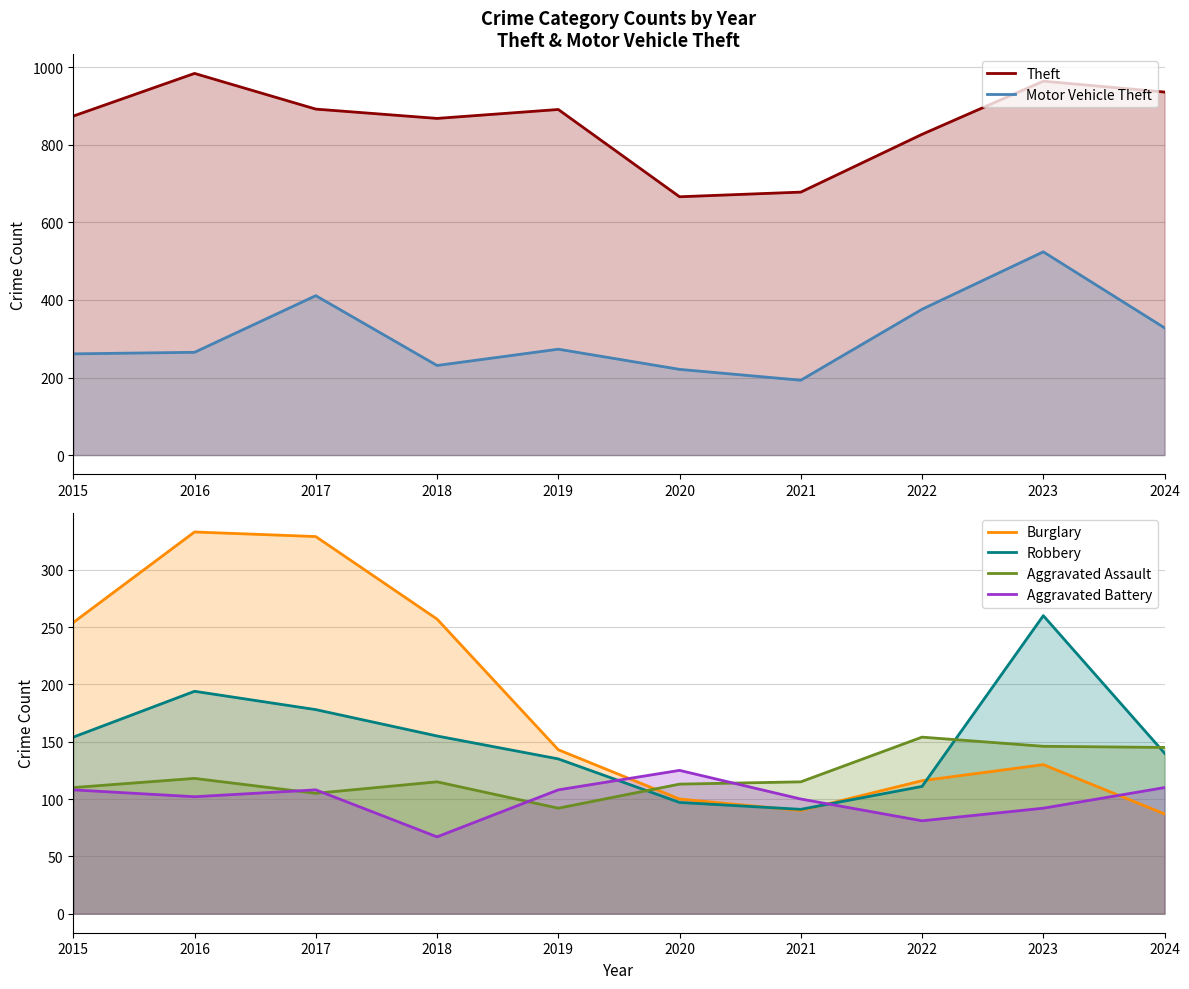

Reading left to right, transcribe all the data shown in this chart.

Theft: 874	984	892	868	891	666	678	827	964	936
Motor Vehicle Theft: 261	265	411	231	273	221	193	376	524	328
Burglary: 254	333	329	257	143	100	90	116	130	87
Robbery: 154	194	178	155	135	97	91	111	260	140
Aggravated Assault: 110	118	105	115	92	113	115	154	146	145
Aggravated Battery: 108	102	108	67	108	125	100	81	92	110